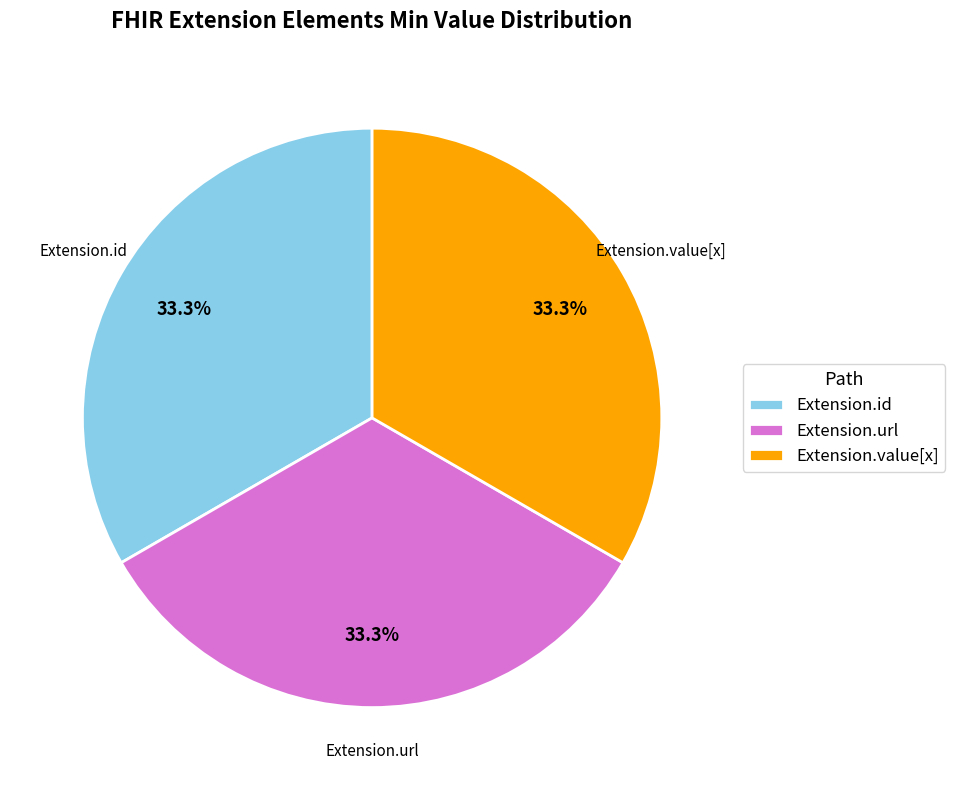

How much of the chart is everything except Extension.url?

66.7%